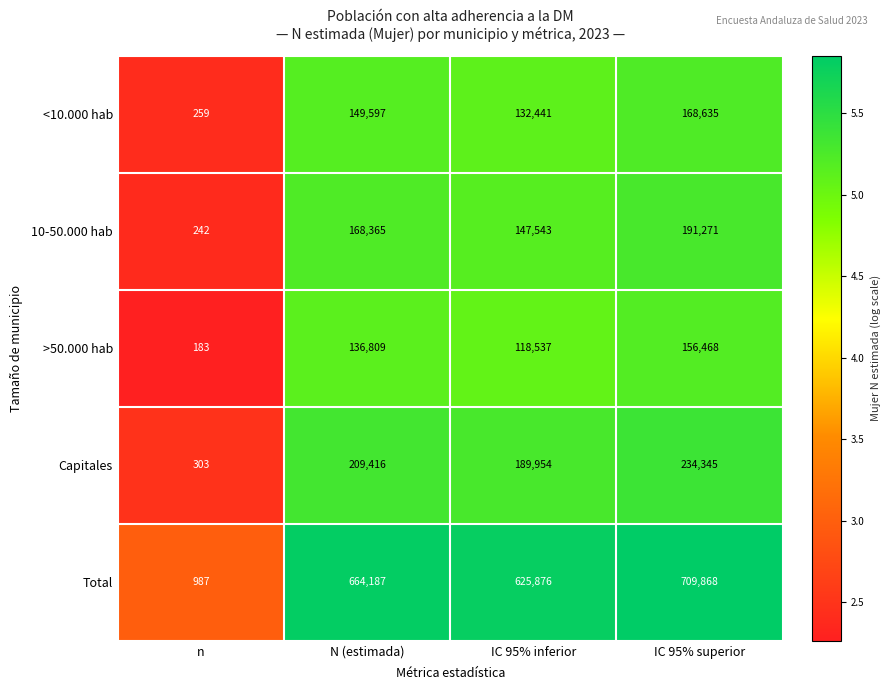

Which label corresponds to the smallest value in the chart?

n